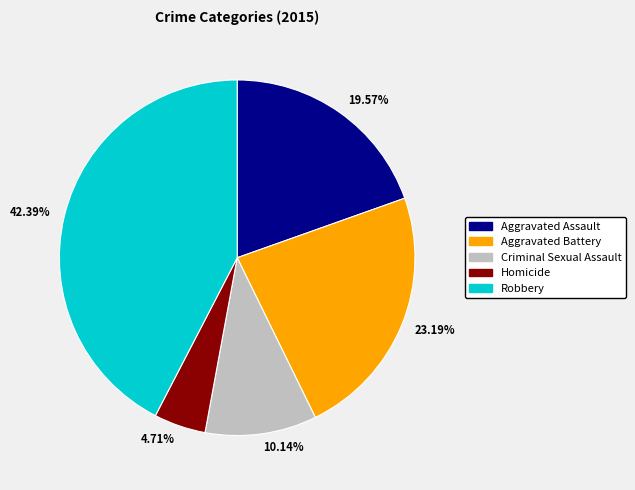

Is the sum of 19.57% and 4.71% greater than half?

No